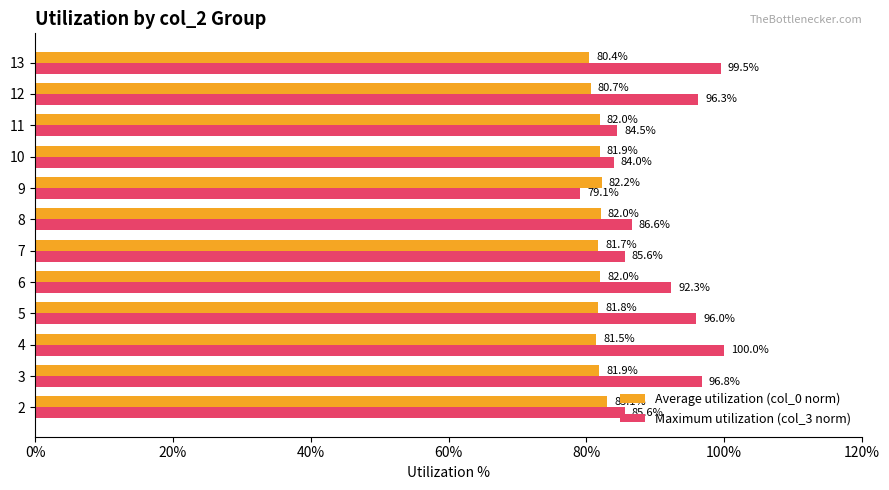

What is the lowest value of the Maximum utilization (col_3 norm) series?

79.1